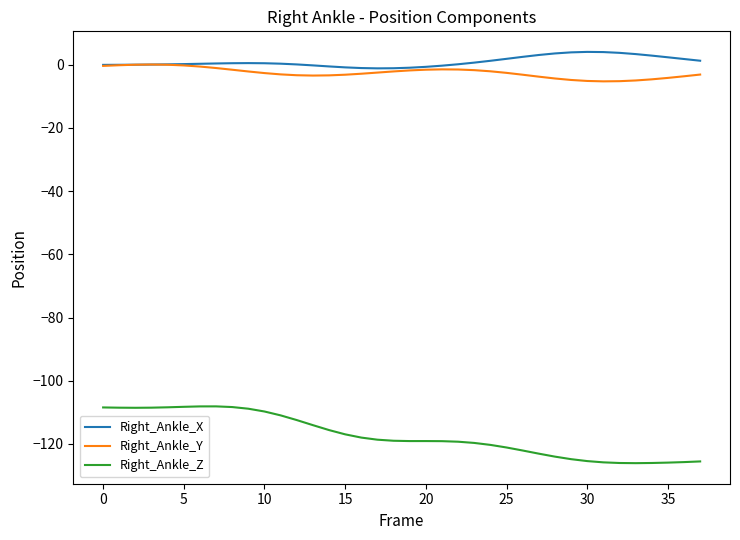

Which series has the largest range (max minus min)?

Right_Ankle_Z